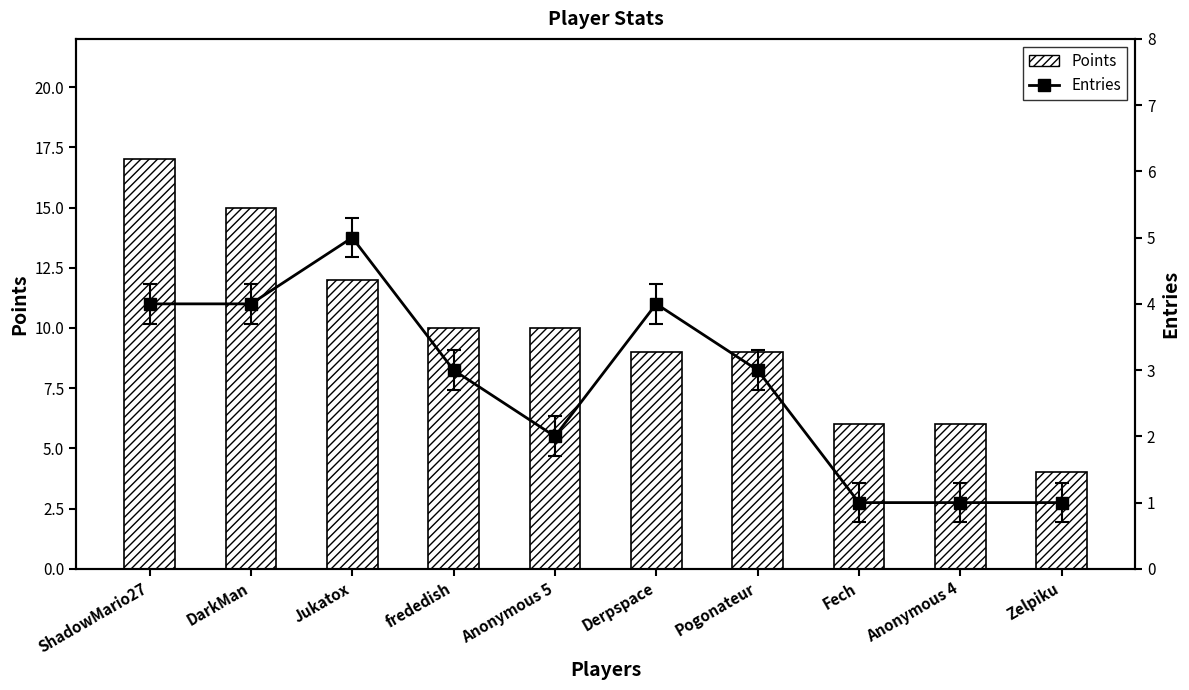

What are all the series names shown in the legend?

Points, Entries